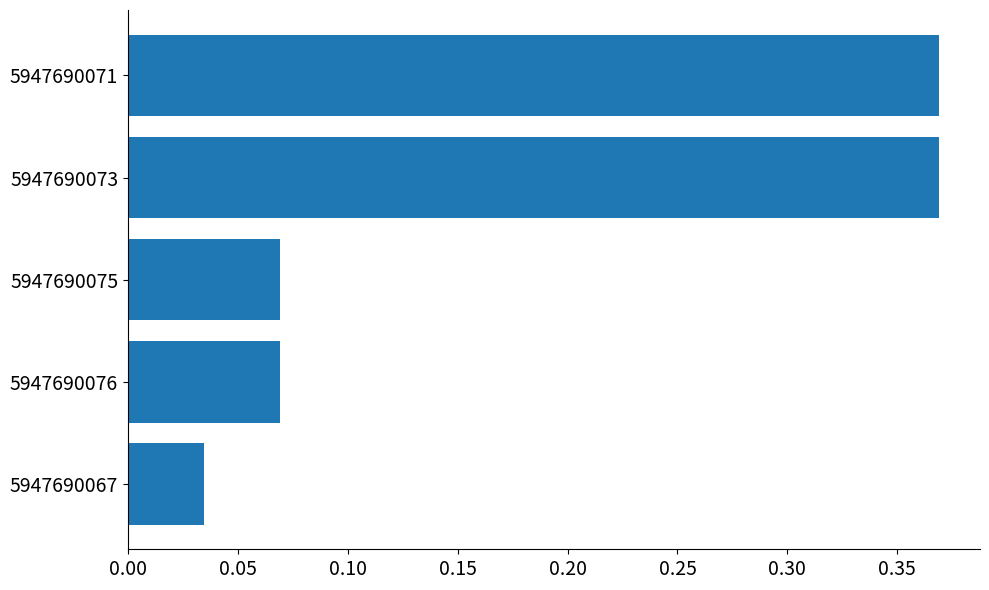

At which category does the chart reach its minimum across all series?

5947690067